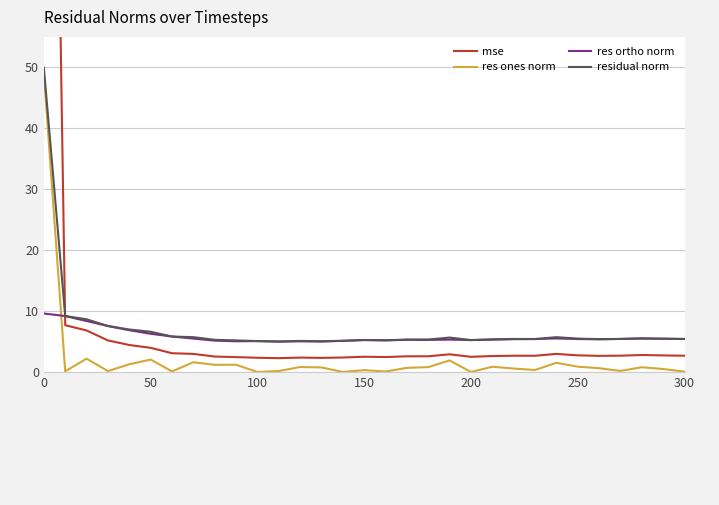

Is the value of res ones norm at 20 greater than the value of residual norm at 17?

No